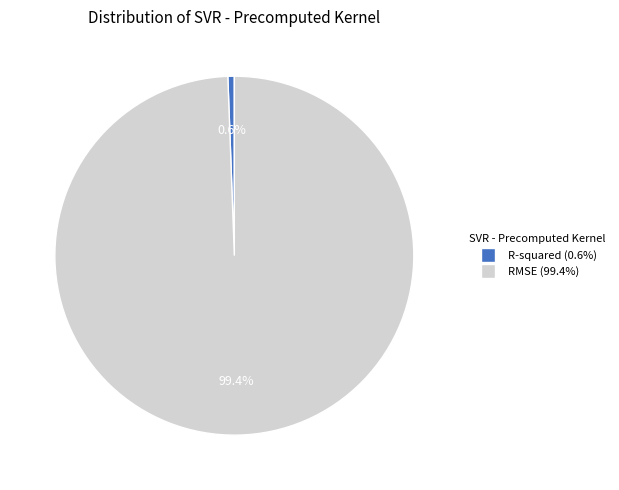

Which slice is the smallest?

R-squared